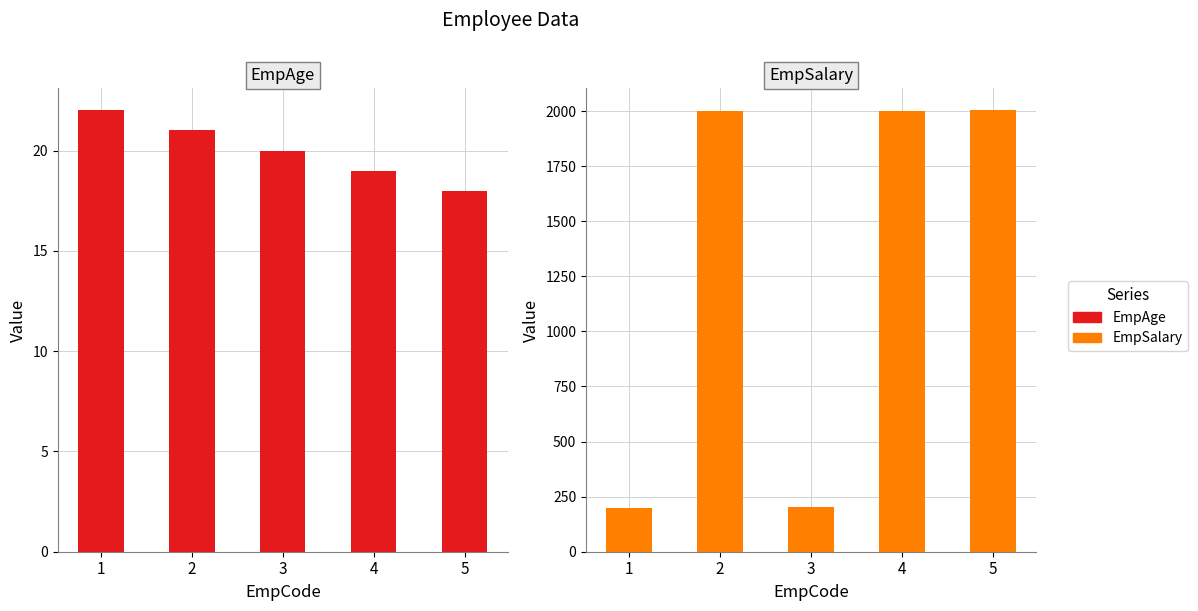

At how many categories does at least one series exceed 988?

3